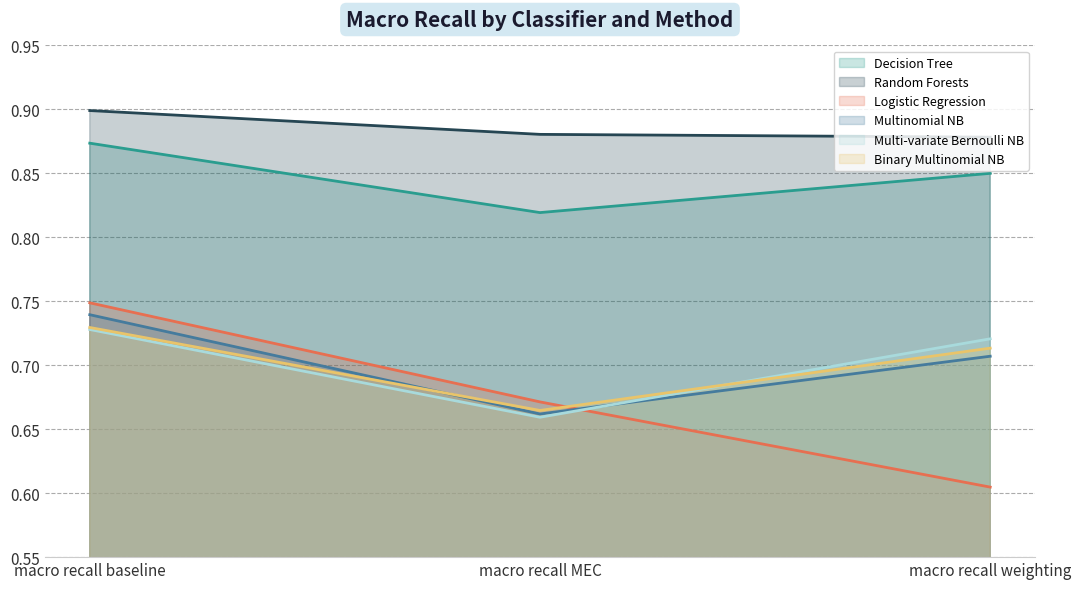

What is the total value across all series at macro recall MEC?

4.4